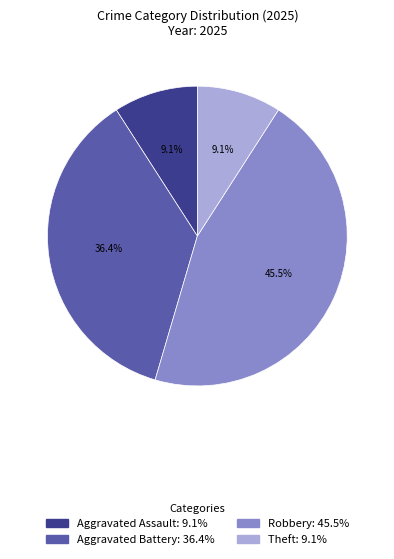

Is there a majority slice in this chart?

No